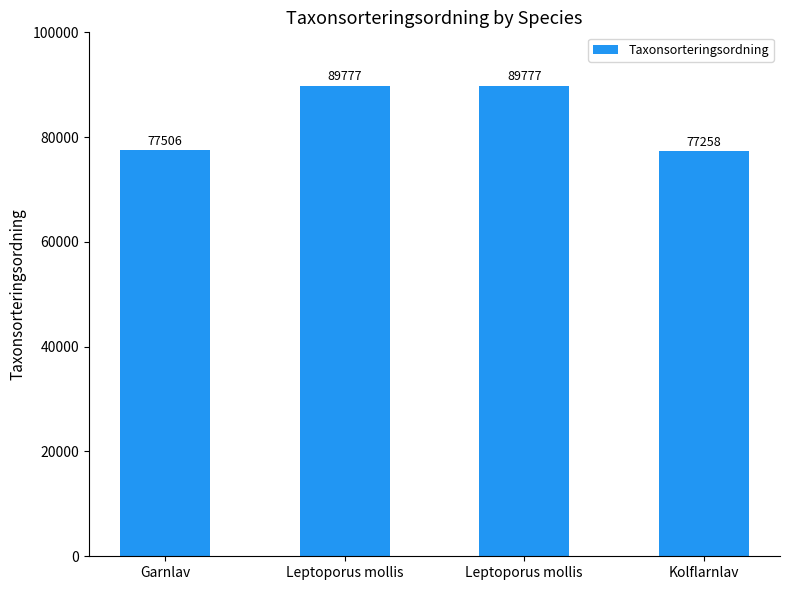

How many series are shown in this chart?

1